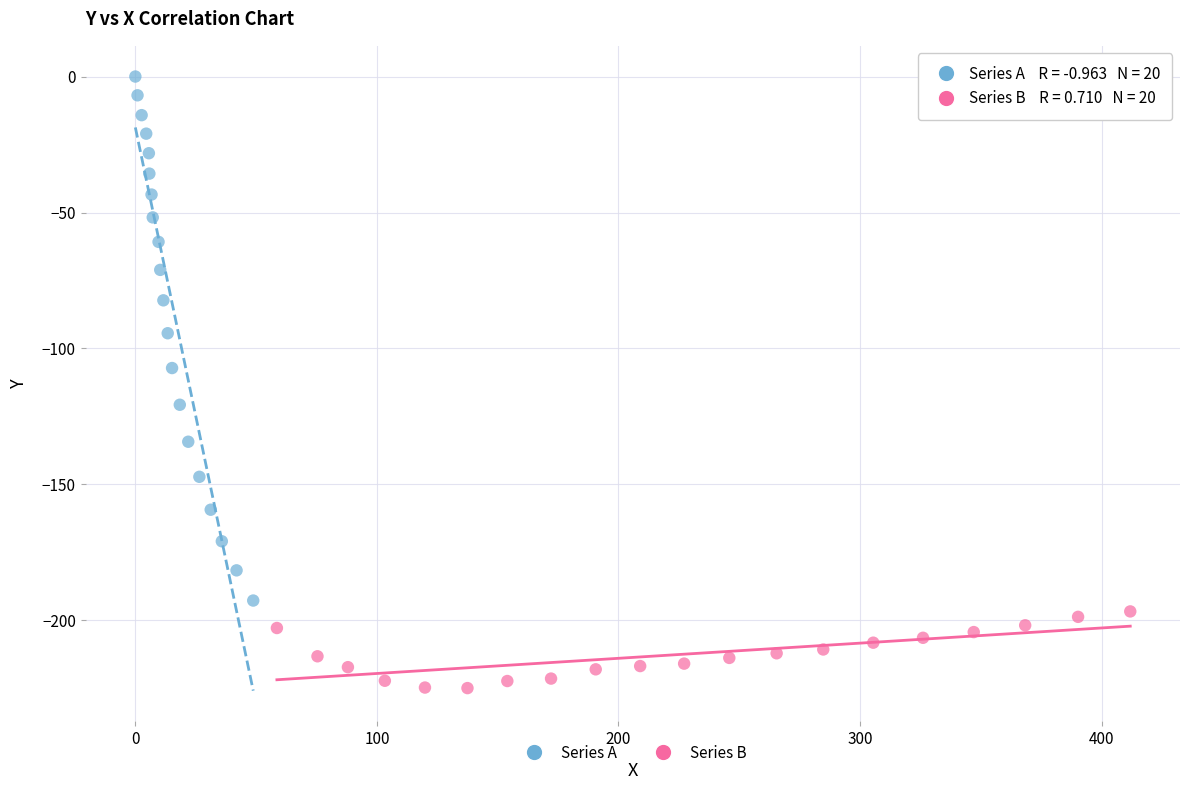

Which series contains the highest Y value?

Series A